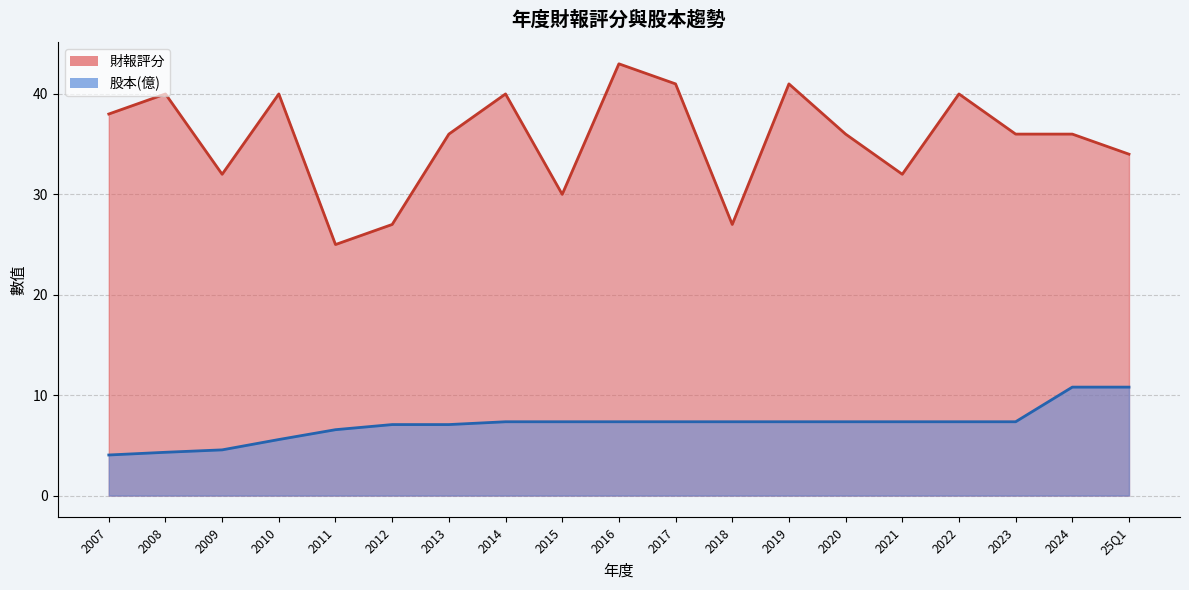

True or false: 股本(億) and 財報評分 intersect in this chart.

False